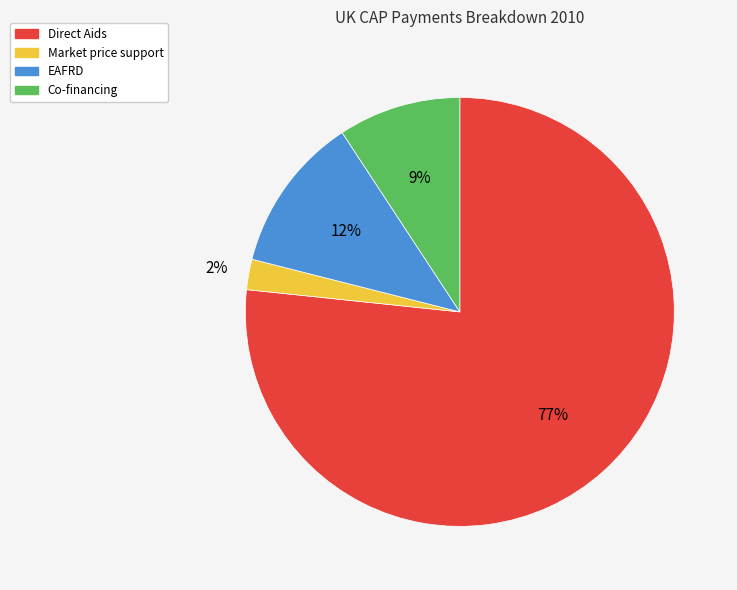

To the nearest percent, what is the average slice percentage?

25%